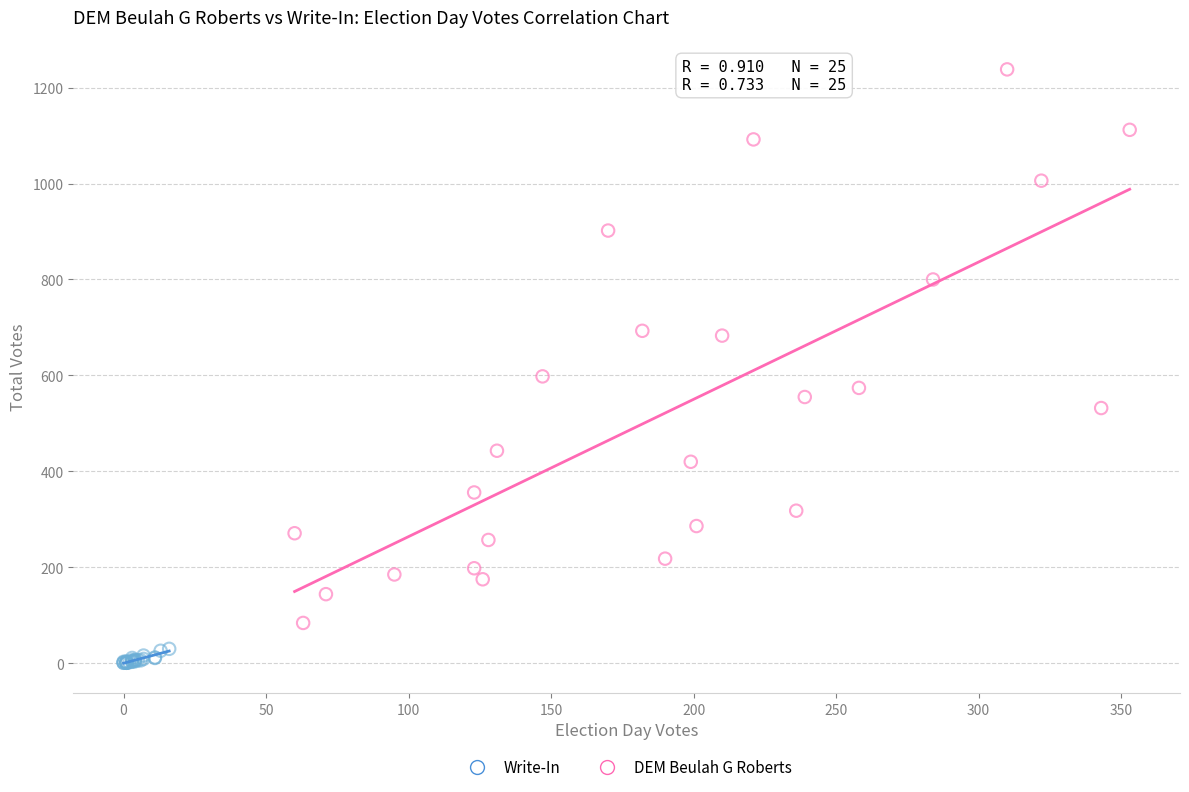

Which series contains the highest Y value?

DEM Beulah G Roberts